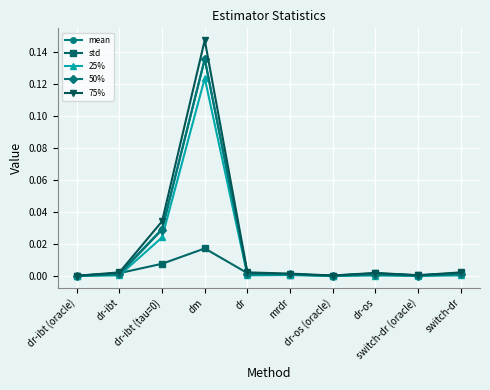

Which series has the largest range (max minus min)?

75%